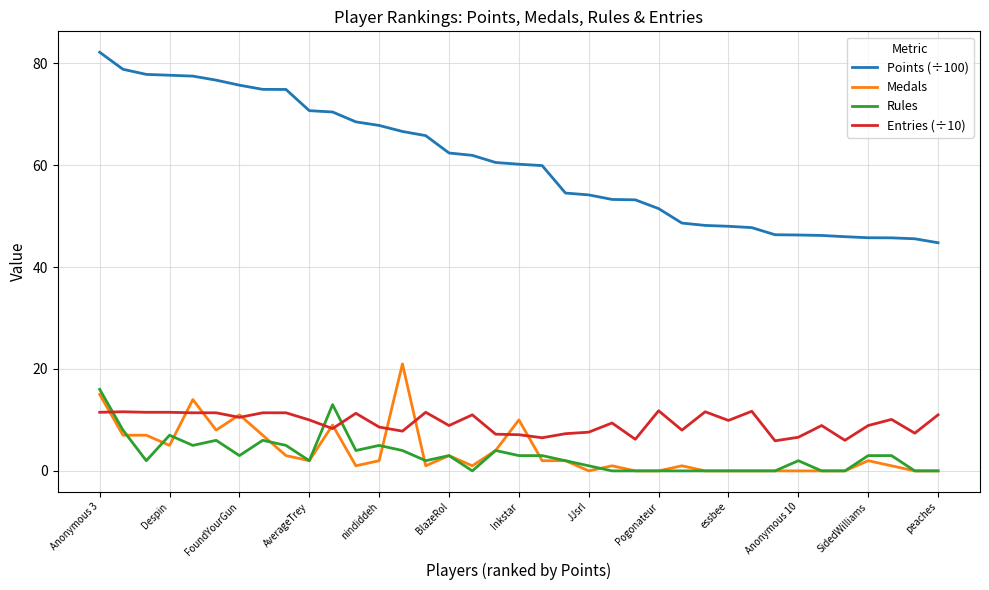

True or false: Medals and Points (÷100) intersect in this chart.

False